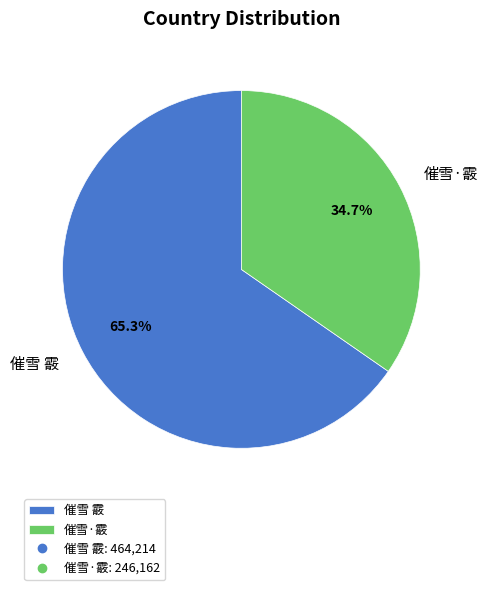

Which category has the smallest portion of the pie?

催雪·霰